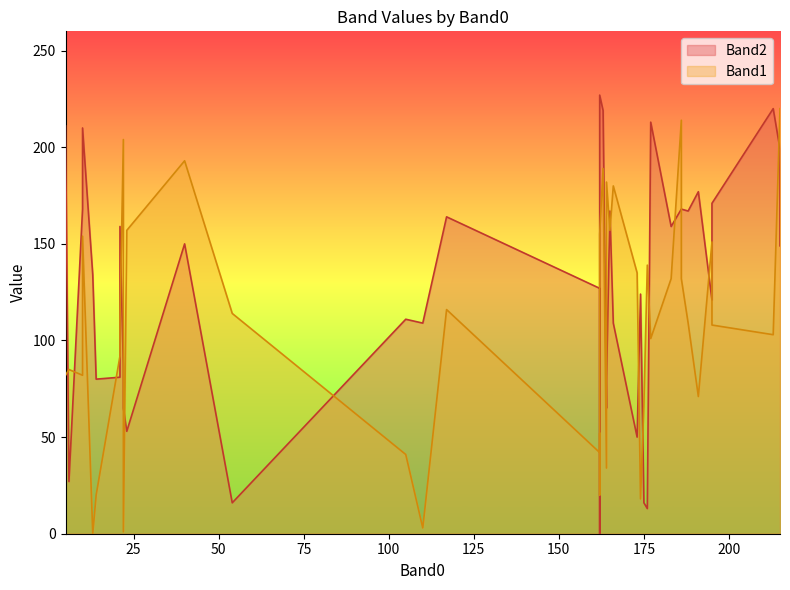

What is the total value across all series at 162?

382